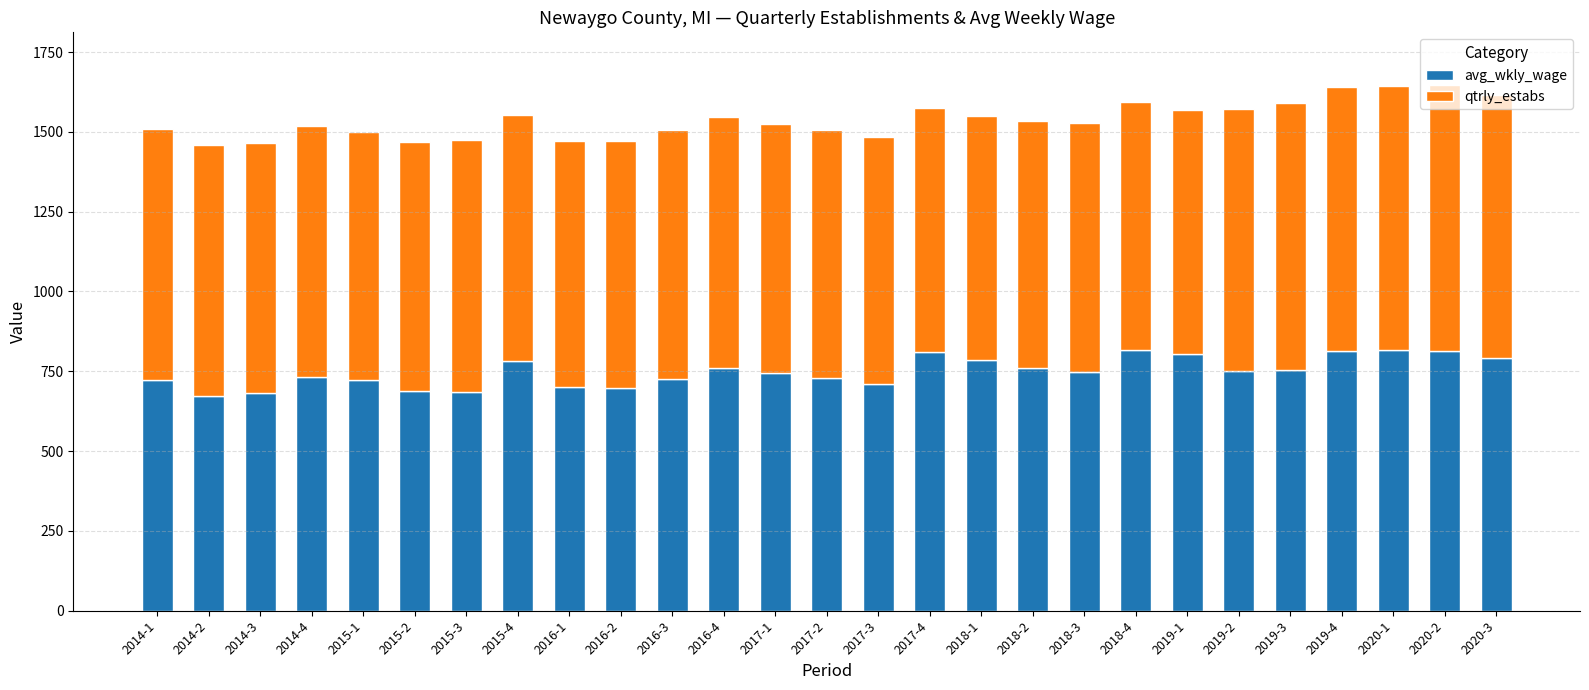

What is the total value across all series at 2017-1?

1525